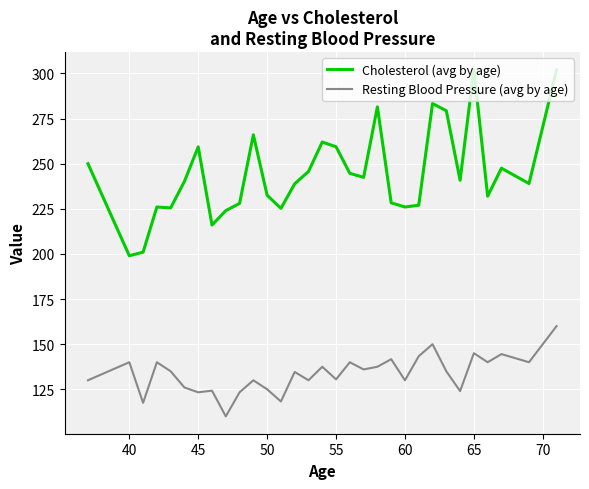

Which series has the widest spread of values?

Cholesterol (avg by age)